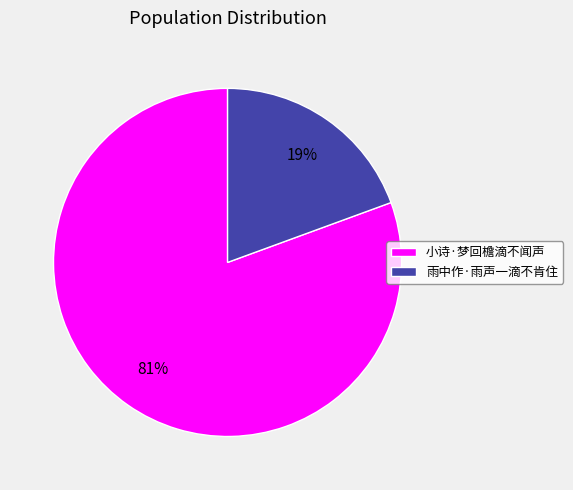

What is the smallest slice in the pie chart?

雨中作·雨声一滴不肯住